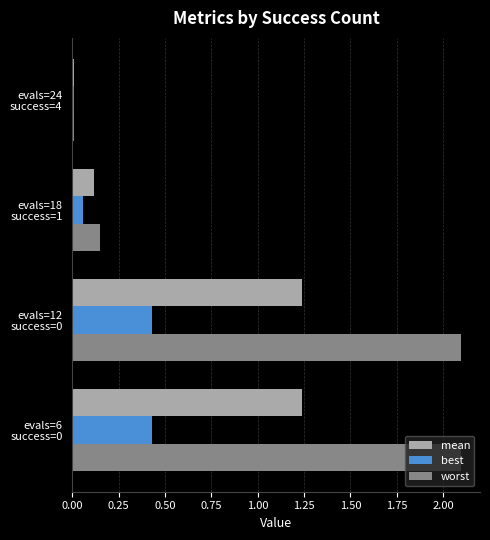

Which series has the widest spread of values?

worst